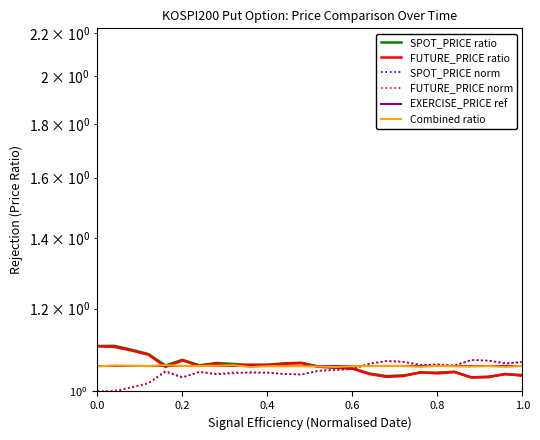

What is the minimum value for SPOT_PRICE norm?

1.0